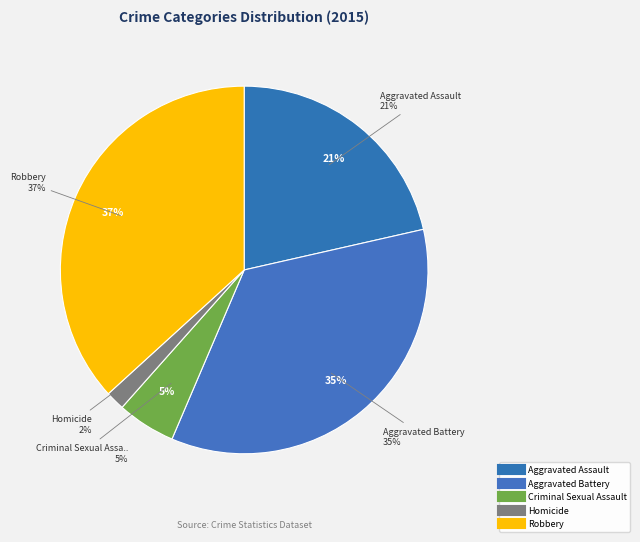

Is there a majority slice in this chart?

No